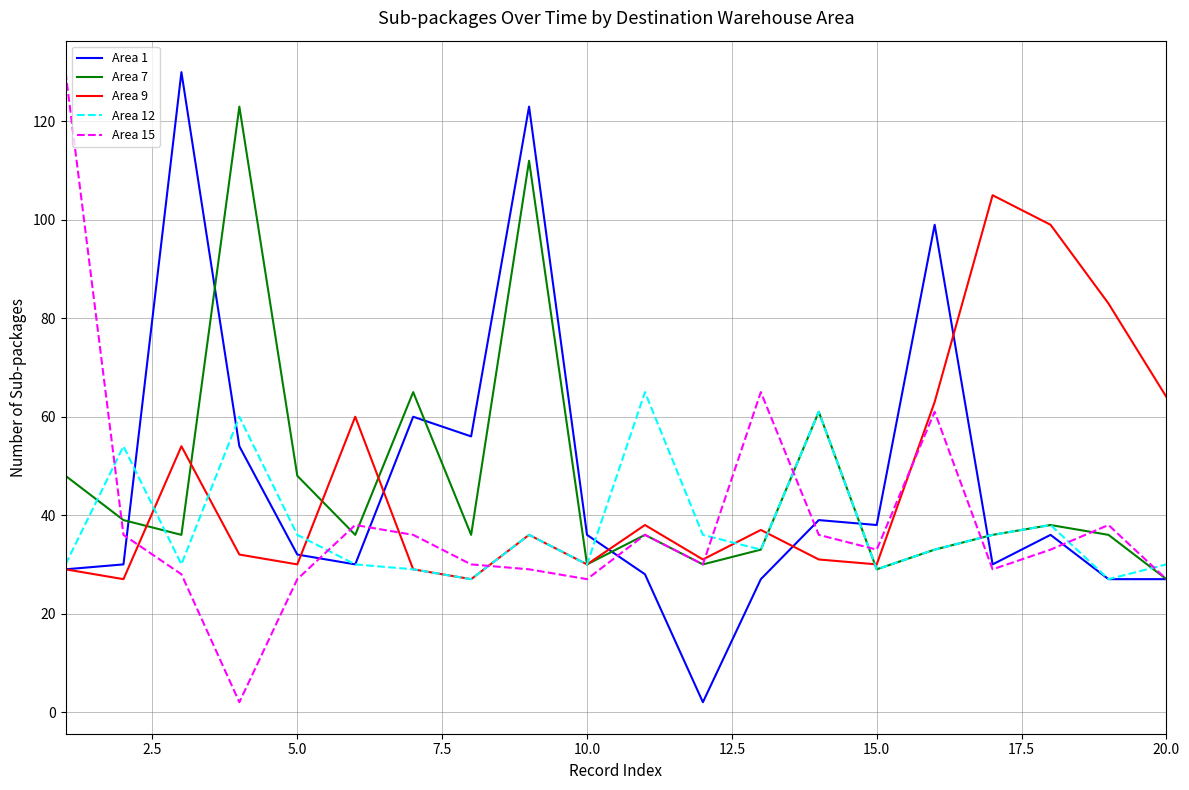

What is the lowest value of the Area 9 series?

27